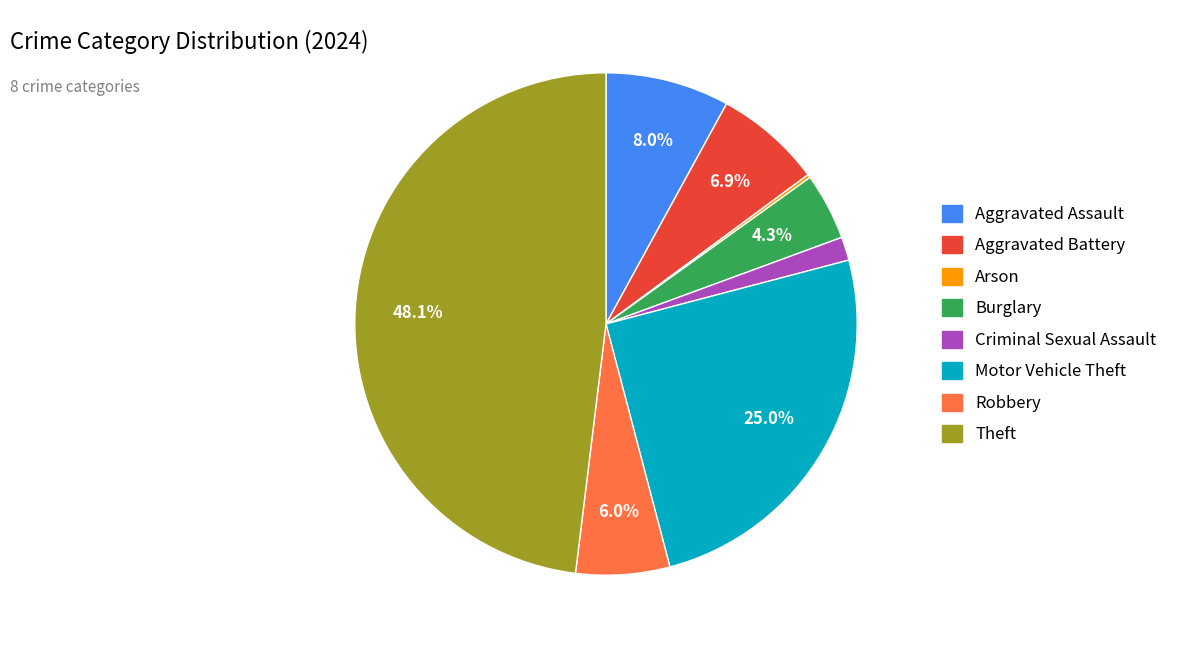

Between Aggravated Assault and Aggravated Battery, which is larger?

Aggravated Assault